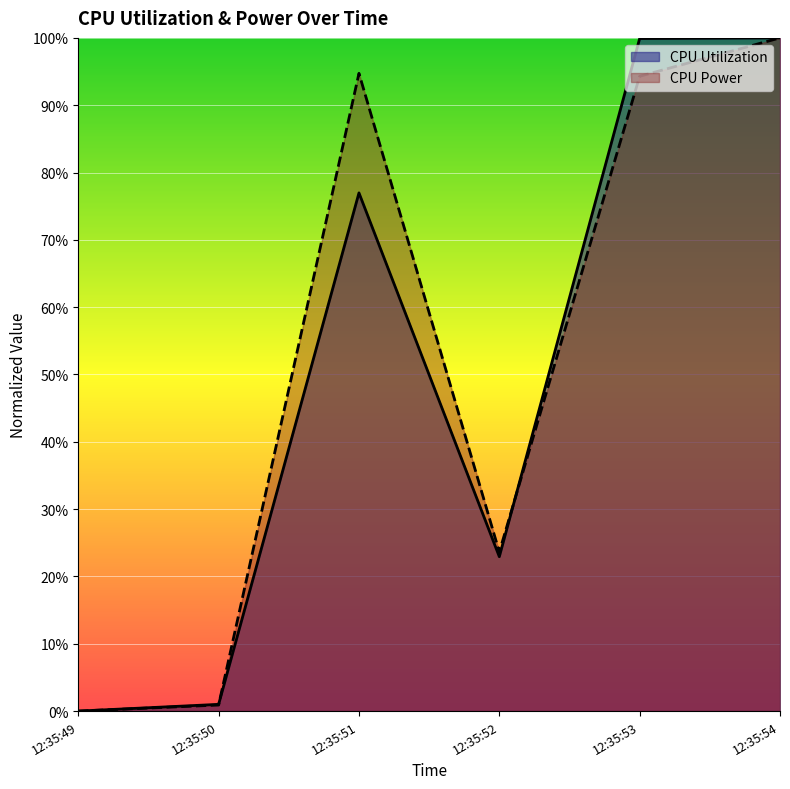

Where is the first local minimum for CPU Utilization?

12:35:52